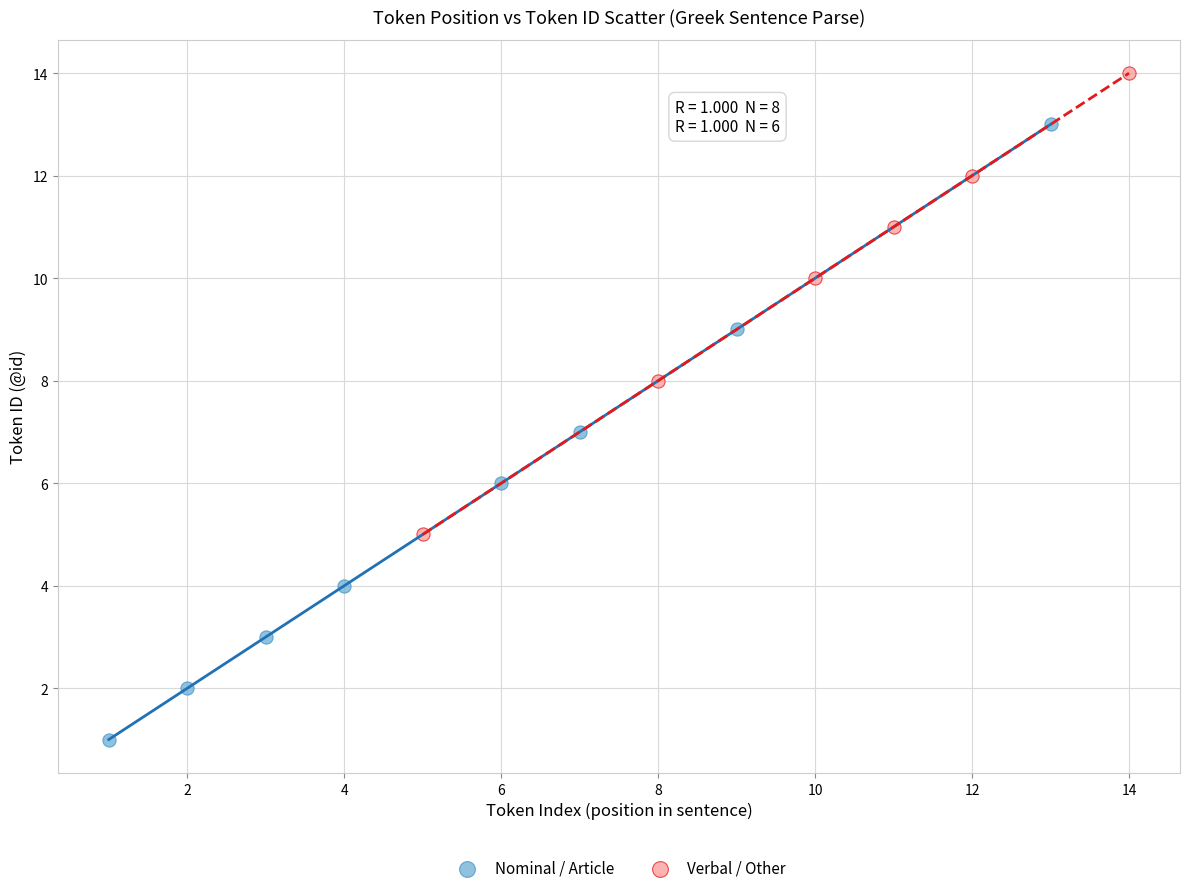

Which series reaches the minimum Y coordinate?

Nominal / Article